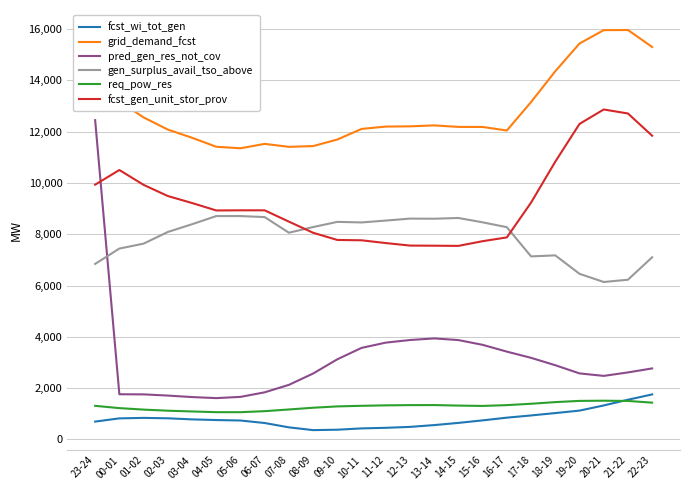

True or false: grid_demand_fcst and gen_surplus_avail_tso_above cross at least once.

False